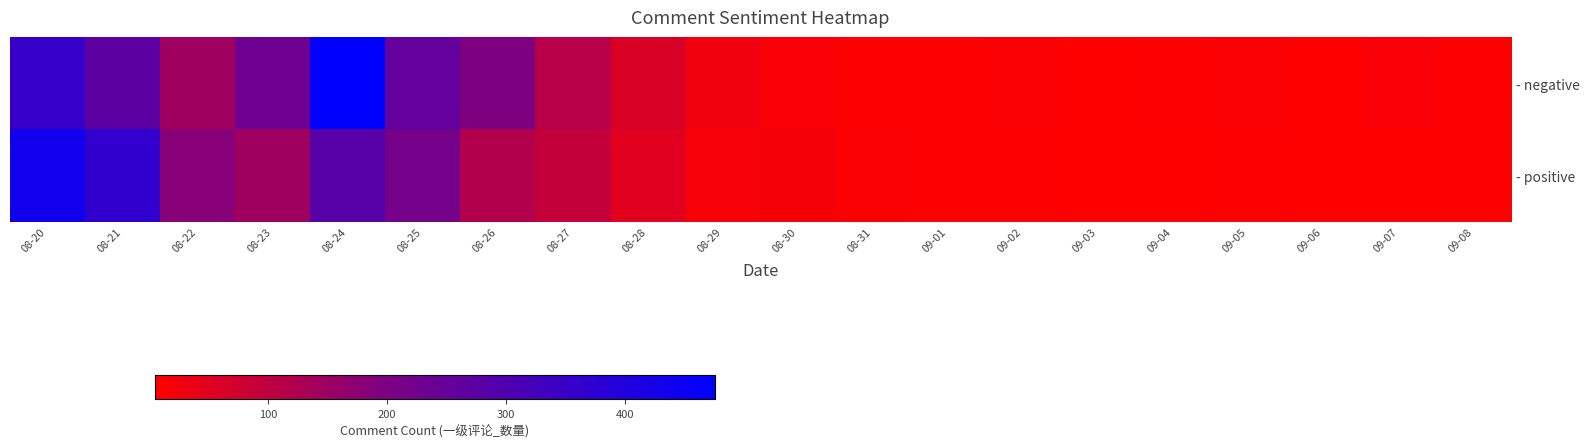

Between 08-24 and 09-03, which is larger?

08-24